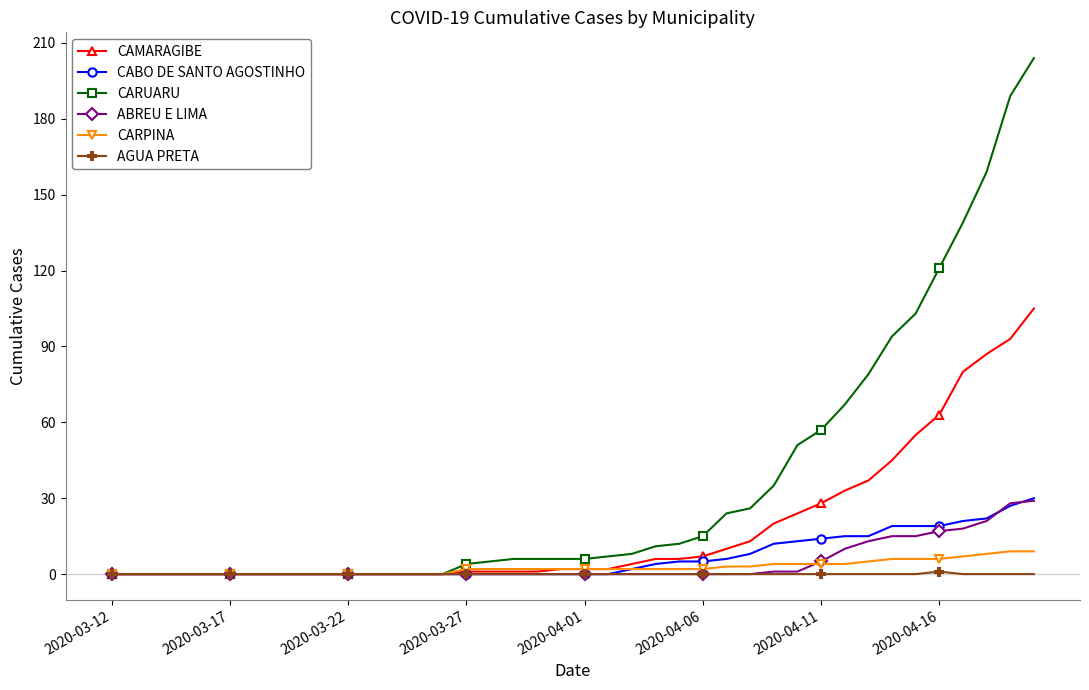

What is the highest value of the CABO DE SANTO AGOSTINHO series?

30